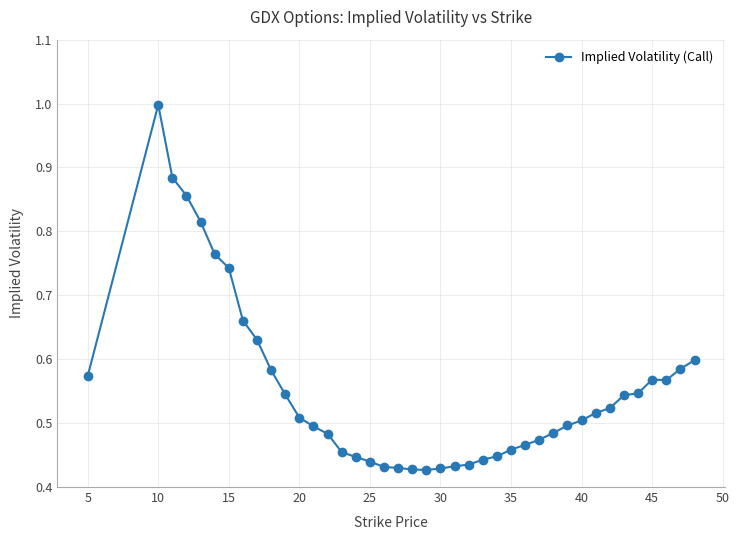

What is the sum of all values?

22.1